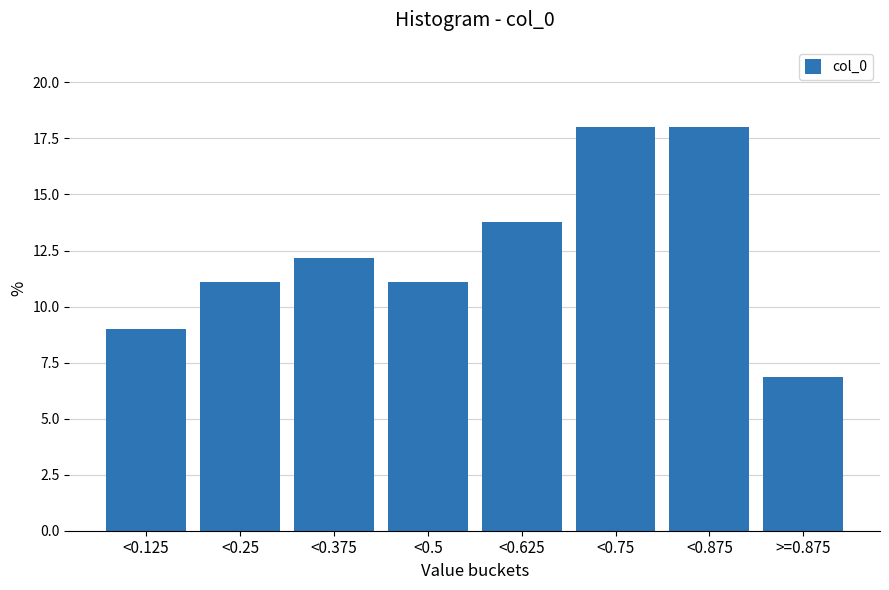

Reading left to right, list all the values displayed in this chart.

<0.125=9.0	<0.25=11.1	<0.375=12.2	<0.5=11.1	<0.625=13.8	<0.75=18.0	<0.875=18.0	>=0.875=6.9